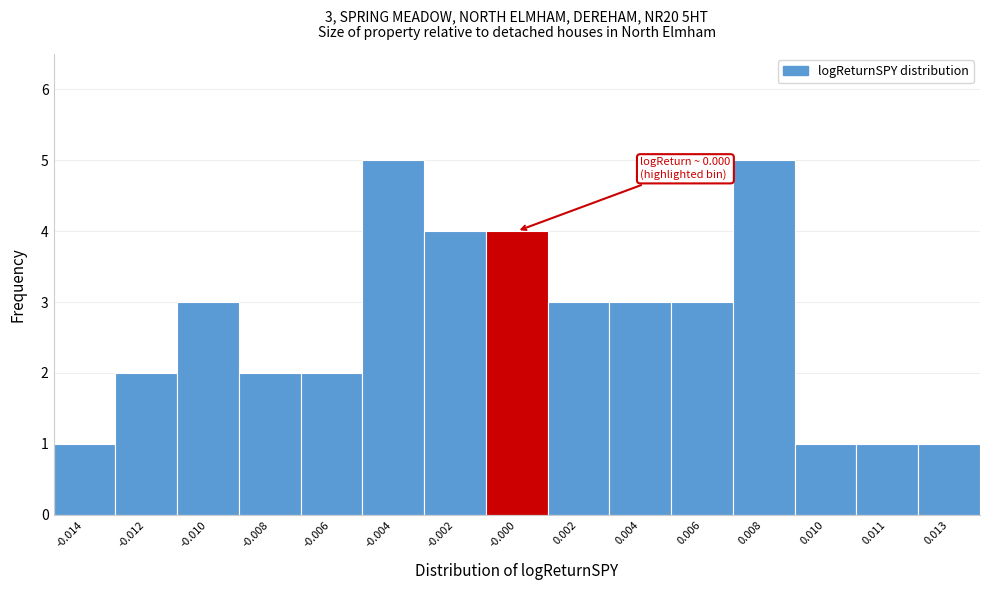

Reading left to right, transcribe all the data shown in this chart.

-0.014=1	-0.012=2	-0.010=3	-0.008=2	-0.006=2	-0.004=5	-0.002=4	-0.000=4	0.002=3	0.004=3	0.006=3	0.008=5	0.010=1	0.011=1	0.013=1